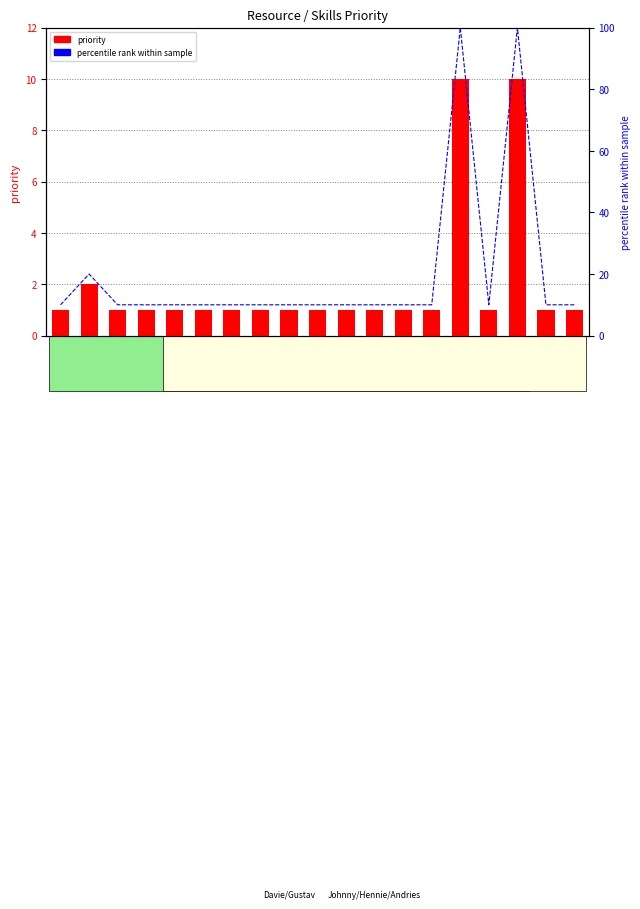

Reading left to right, what are all the values shown in this chart?

priority: 1	2	1	1	1	1	1	1	1	1	1	1	1	1	10	1	10	1	1
percentile rank: 10	20	10	10	10	10	10	10	10	10	10	10	10	10	100	10	100	10	10